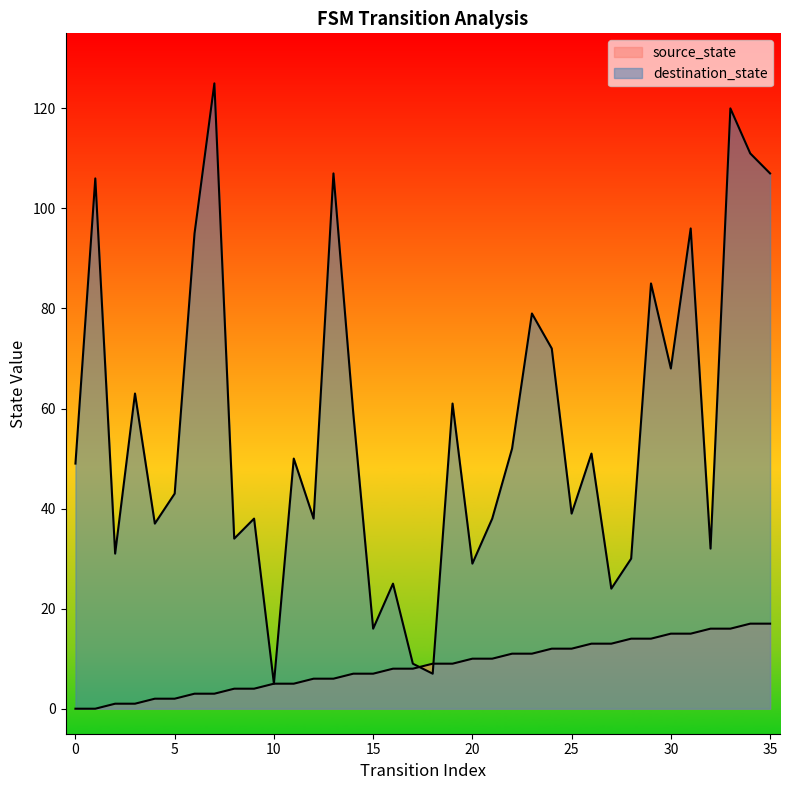

Which category has the highest value across all series?

7